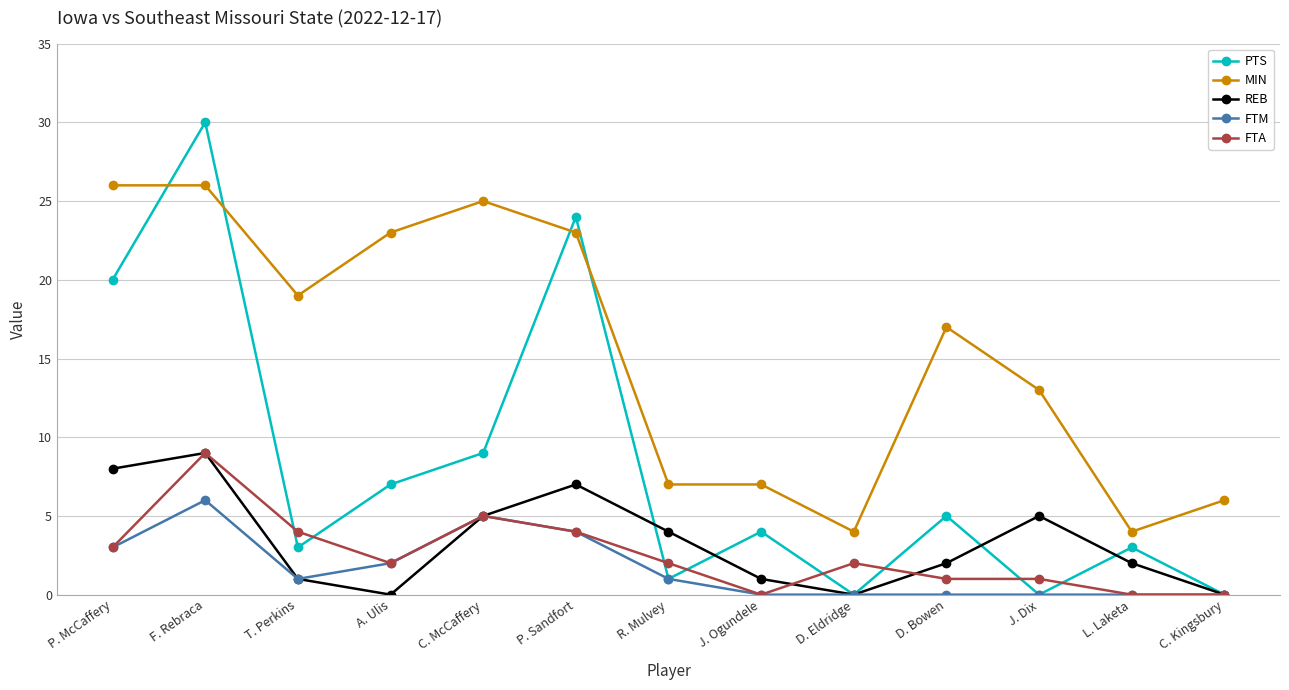

Reading left to right, extract all data points from this chart.

PTS: 20	30	3	7	9	24	1	4	0	5	0	3	0
MIN: 26	26	19	23	25	23	7	7	4	17	13	4	6
REB: 8	9	1	0	5	7	4	1	0	2	5	2	0
FTM: 3	6	1	2	5	4	1	0	0	0	0	0	0
FTA: 3	9	4	2	5	4	2	0	2	1	1	0	0